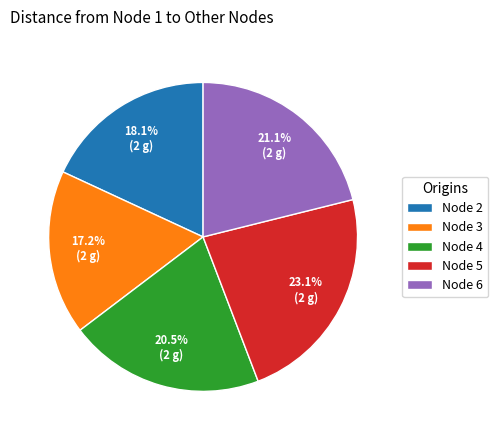

To the nearest percent, what is the average slice percentage?

20%